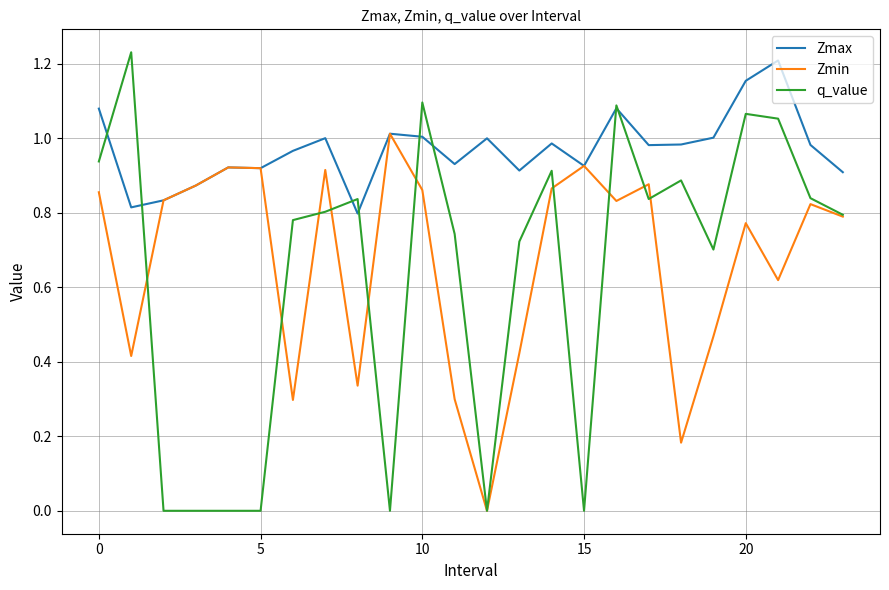

Which series has the largest range (max minus min)?

q_value